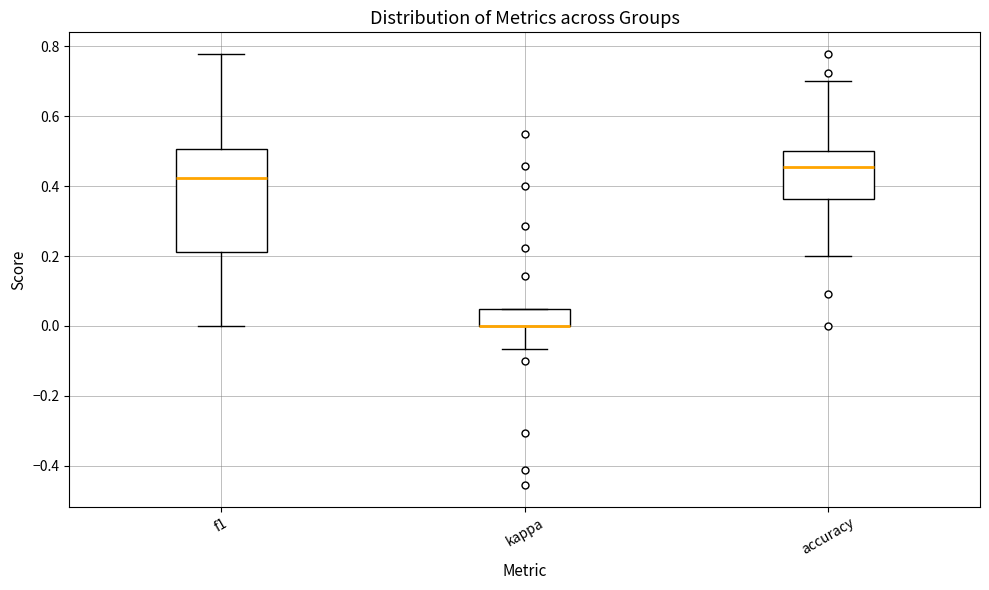

Comparing the boxes themselves (not the whiskers), which one is the tallest?

f1